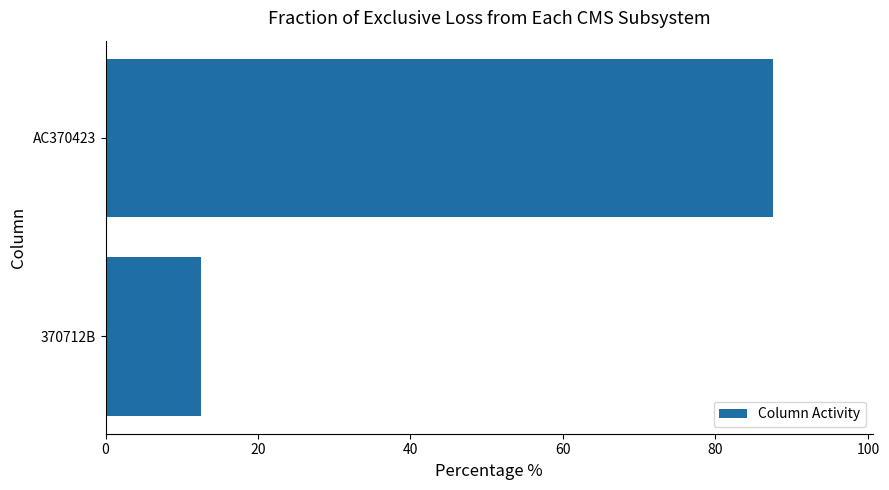

Rank the categories by value from highest to lowest.

AC370423, 370712B